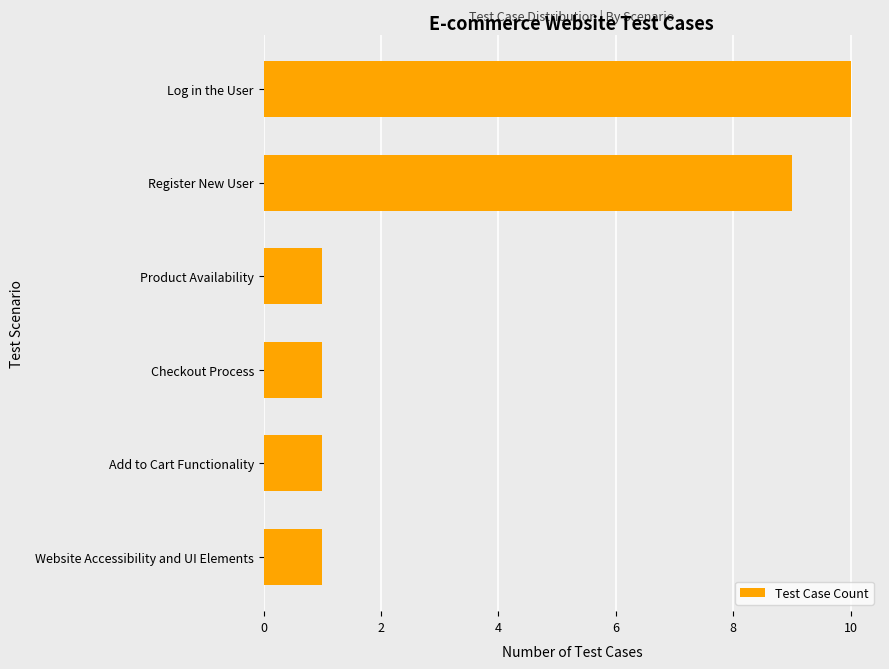

What is the difference between the maximum and minimum values?

9